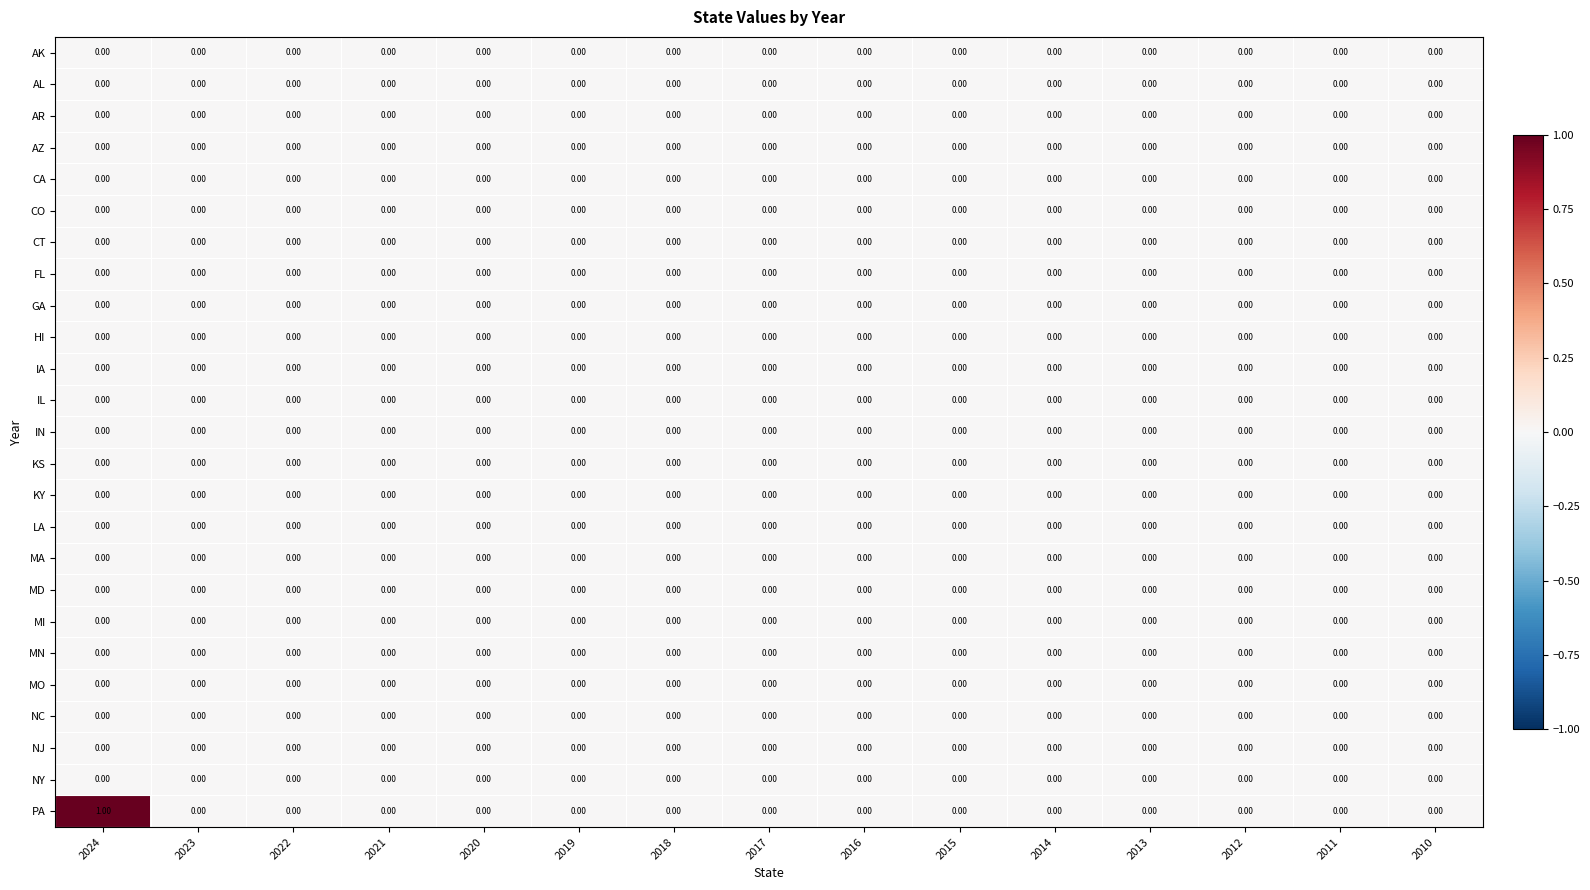

At which category is the sum across all series the highest?

2024